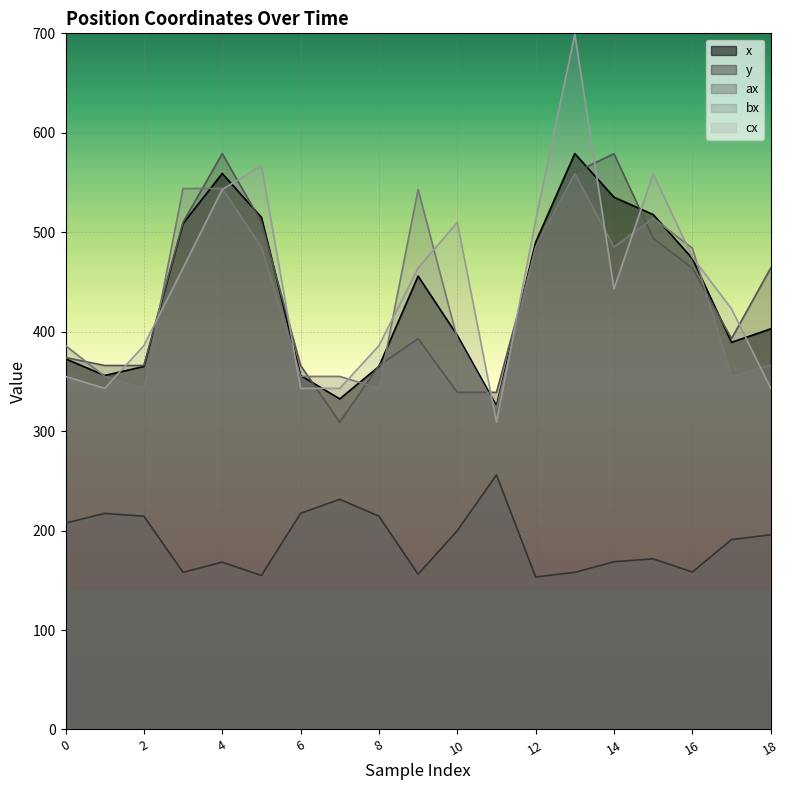

Count the number of data series in this chart.

5